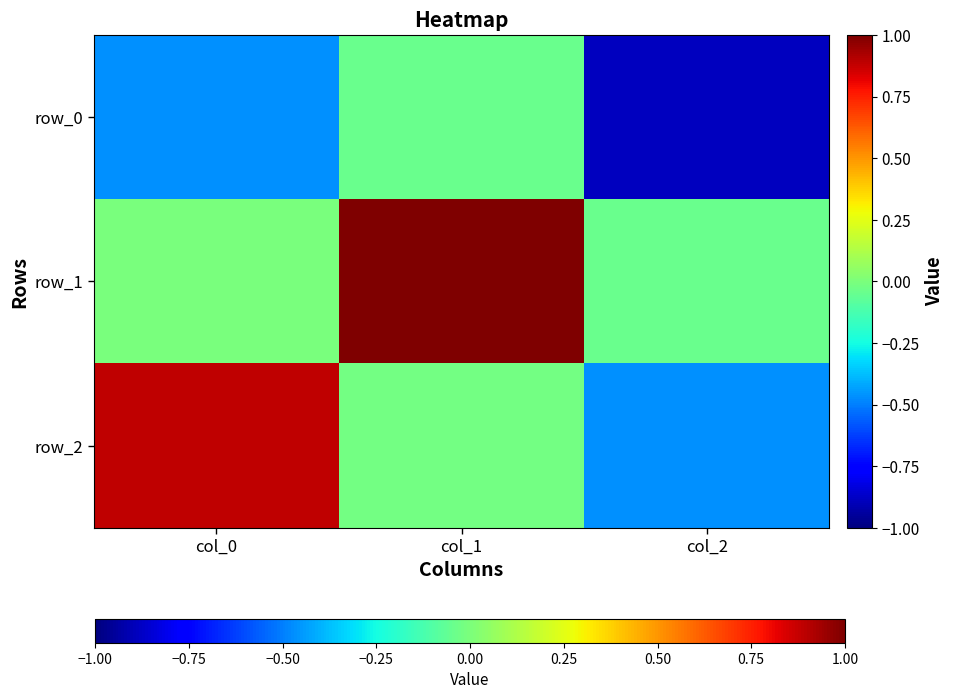

Reading left to right, transcribe all the data shown in this chart.

row_0: col_0=-0.5	col_1=-0.0	col_2=-0.9
row_1: col_0=-0.0	col_1=1.0	col_2=-0.0
row_2: col_0=0.9	col_1=-0.0	col_2=-0.5